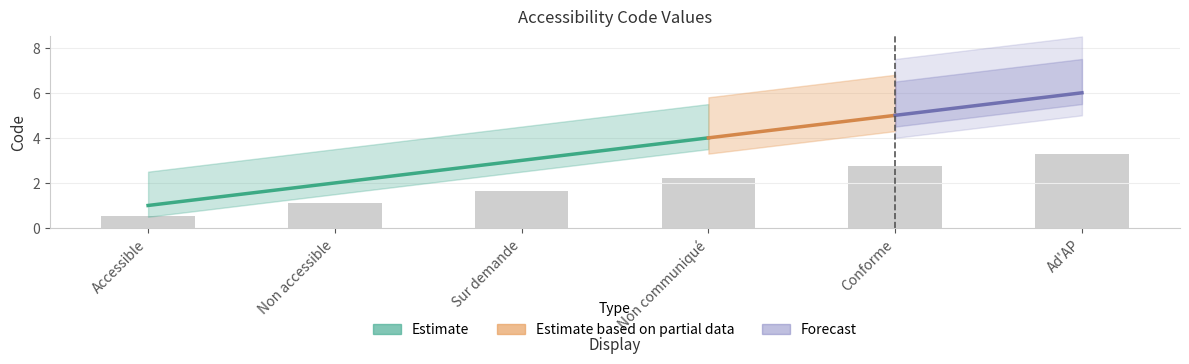

Reading left to right, what are all the values shown in this chart?

Accessible=0.6	Non accessible=1.1	Sur demande=1.7	Non communiqué=2.2	Conforme=2.8	Ad'AP=3.3